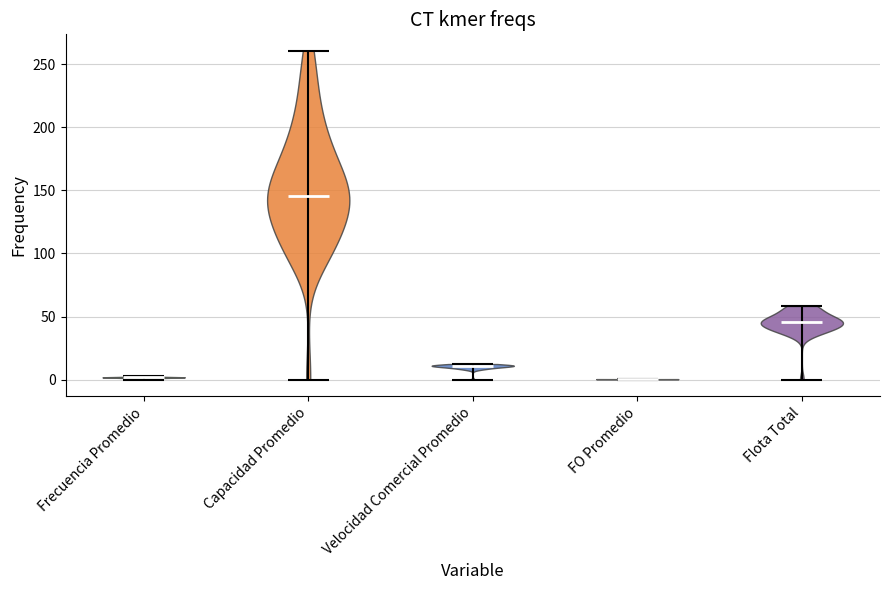

What is the lowest point the violin for Frecuencia Promedio reaches on the y-axis? The values are not printed on the chart, so give them approximately, as read against the axis.

0